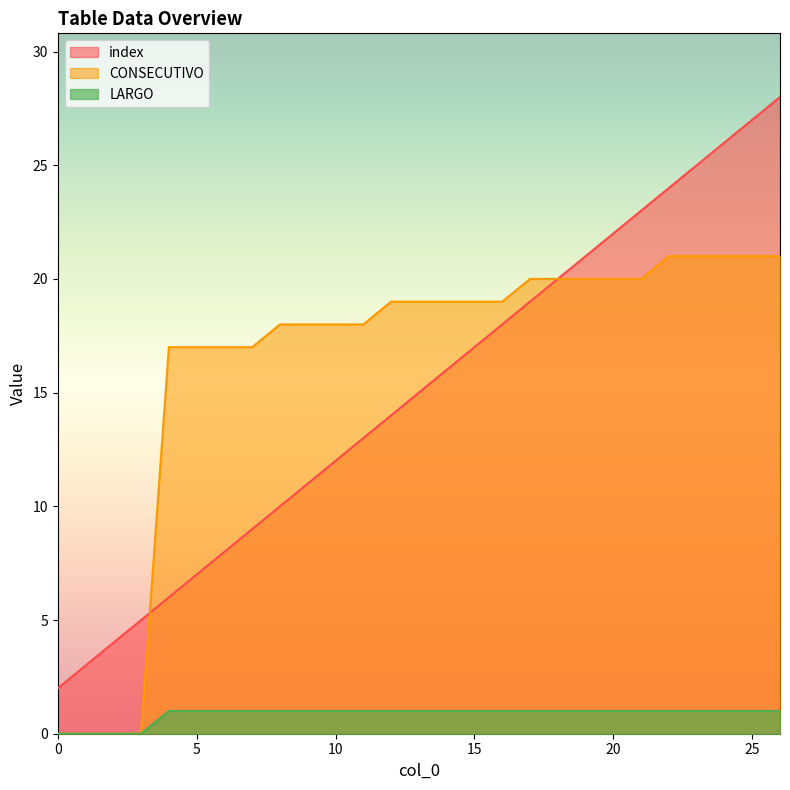

What is the sum of the CONSECUTIVO values at 7 and 14?

36